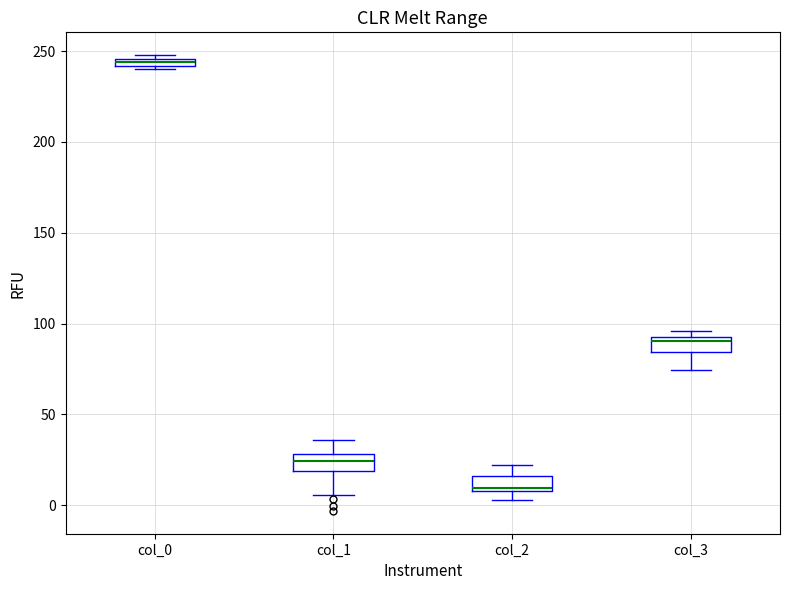

Where does the lower whisker of the box for col_1 end on the y-axis? The values are not printed on the chart, so give them approximately, as read against the axis.

5